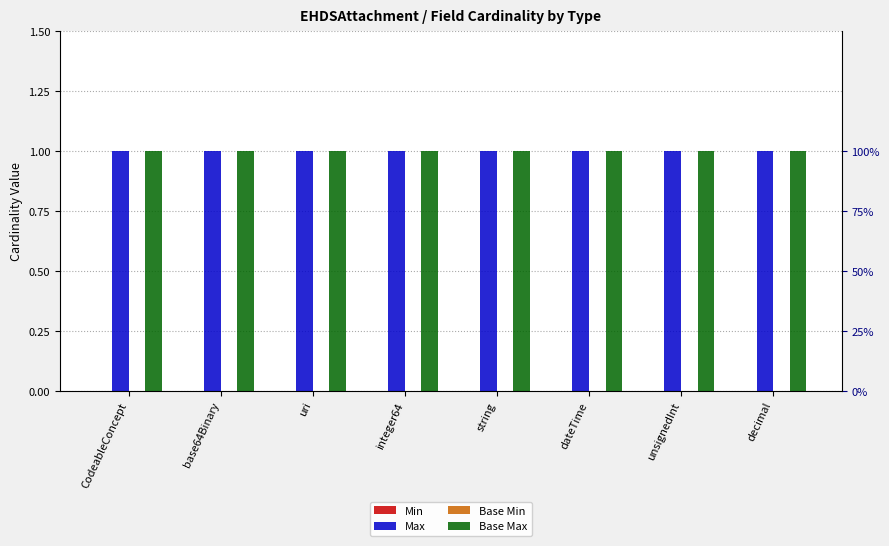

How many groups of bars are there?

8